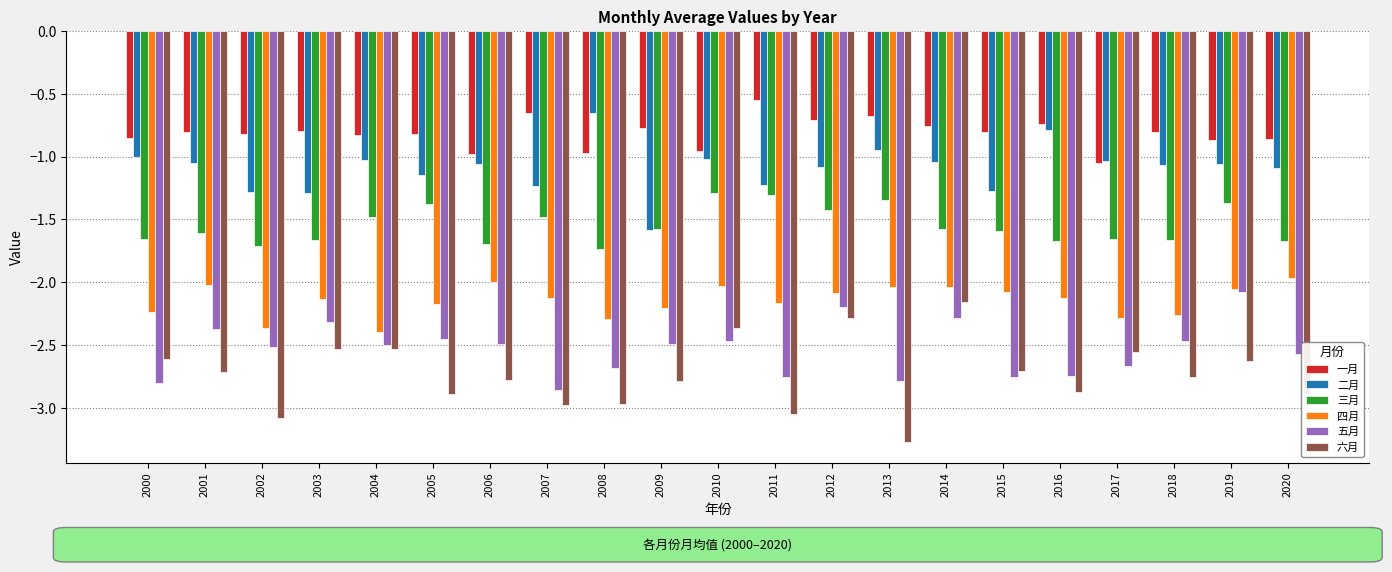

Which label corresponds to the largest value in the chart?

2011